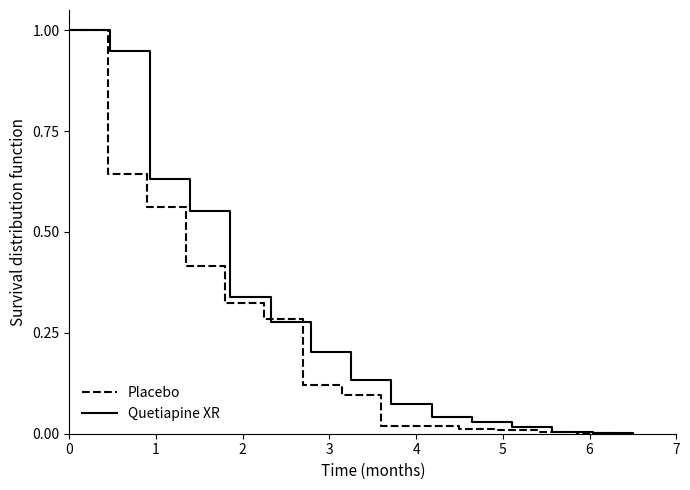

What is the highest value of the Placebo series?

1.0